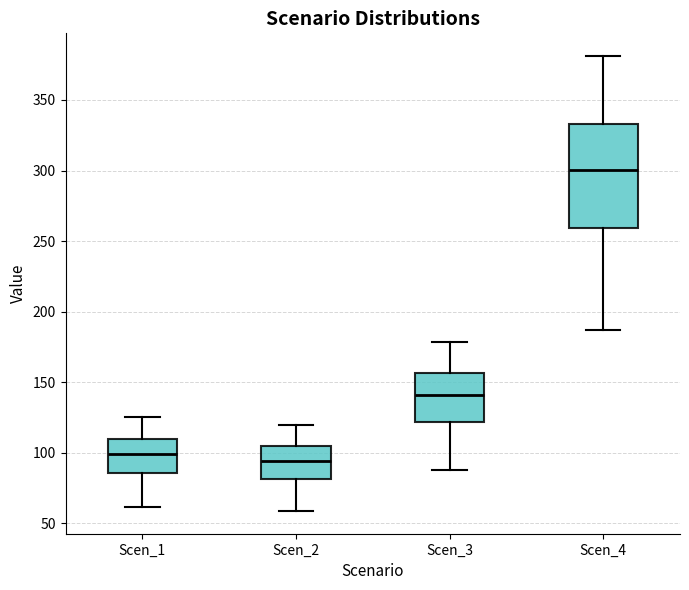

Reading left to right, transcribe this box plot: for each box, give where its median line is, the range the box spans, and where its two whiskers end, as read against the y-axis. The values are not printed on the chart, so give them approximately, as read against the axis.

Scen_1: median 100, box 85 to 110, whiskers 60 to 125
Scen_2: median 95, box 80 to 105, whiskers 60 to 120
Scen_3: median 140, box 120 to 155, whiskers 90 to 180
Scen_4: median 300, box 260 to 335, whiskers 185 to 380